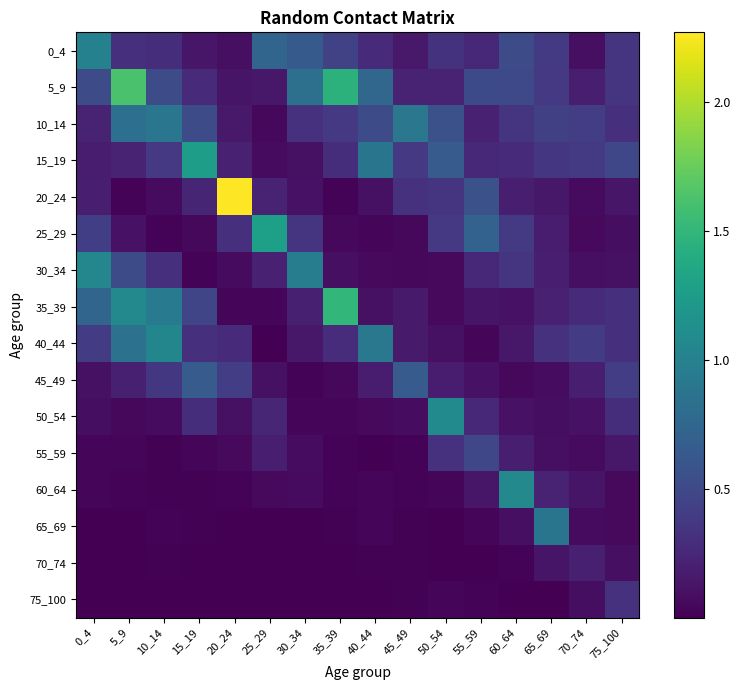

At how many categories does at least one series exceed 1?

9